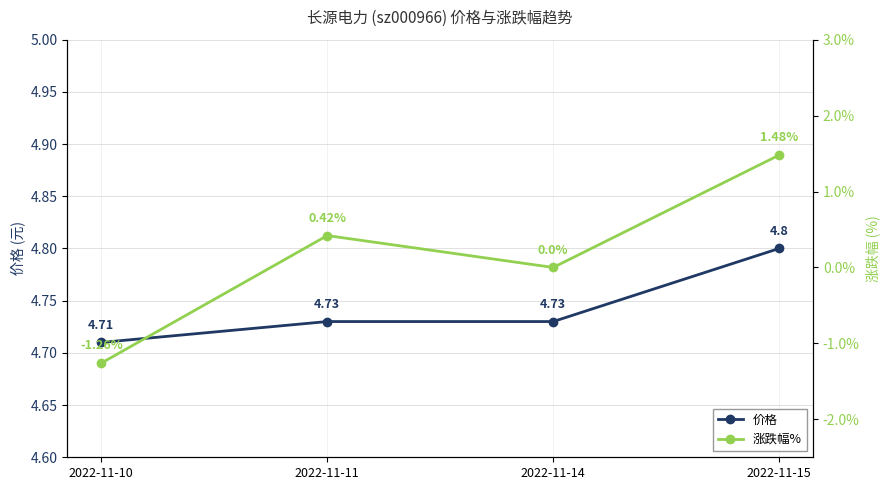

Which series has the largest total across all categories?

价格